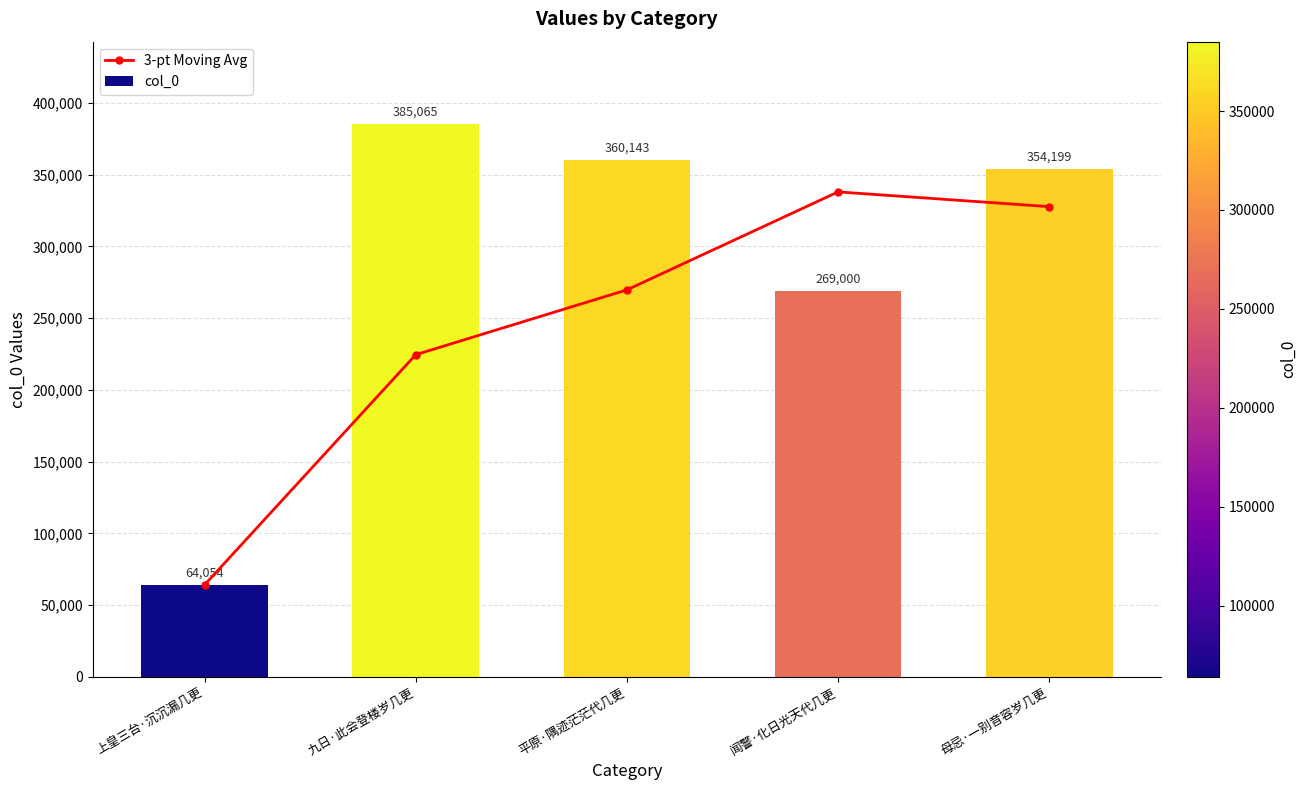

Is it true that col_0 equals 134033.9 at 九日·此会登楼岁几更?

False